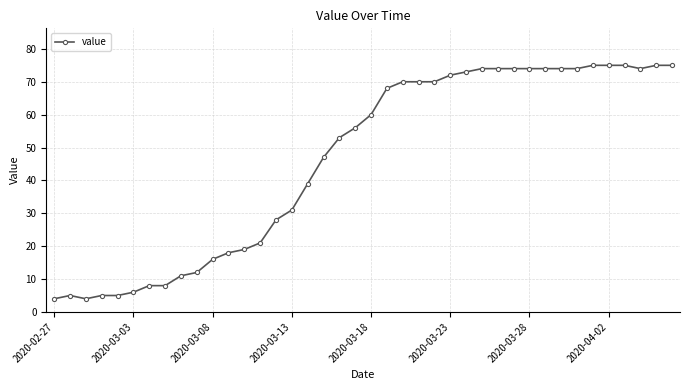

Reading right to left, what are all the values shown in this chart?

75	75	74	75	75	75	74	74	74	74	74	74	74	73	72	70	70	70	68	60	56	53	47	39	31	28	21	19	18	16	12	11	8	8	6	5	5	4	5	4